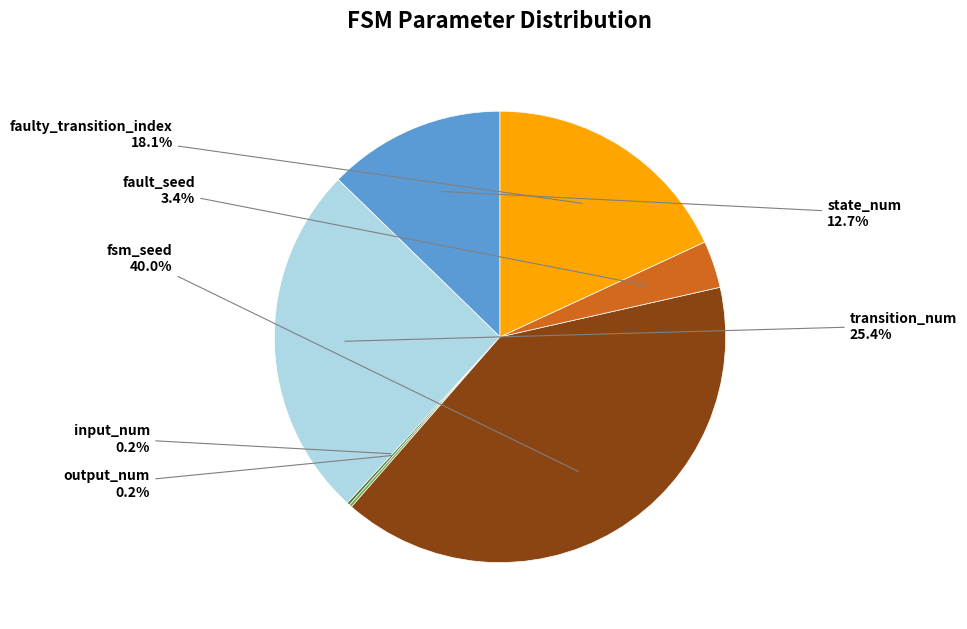

Does any single category account for the majority?

No